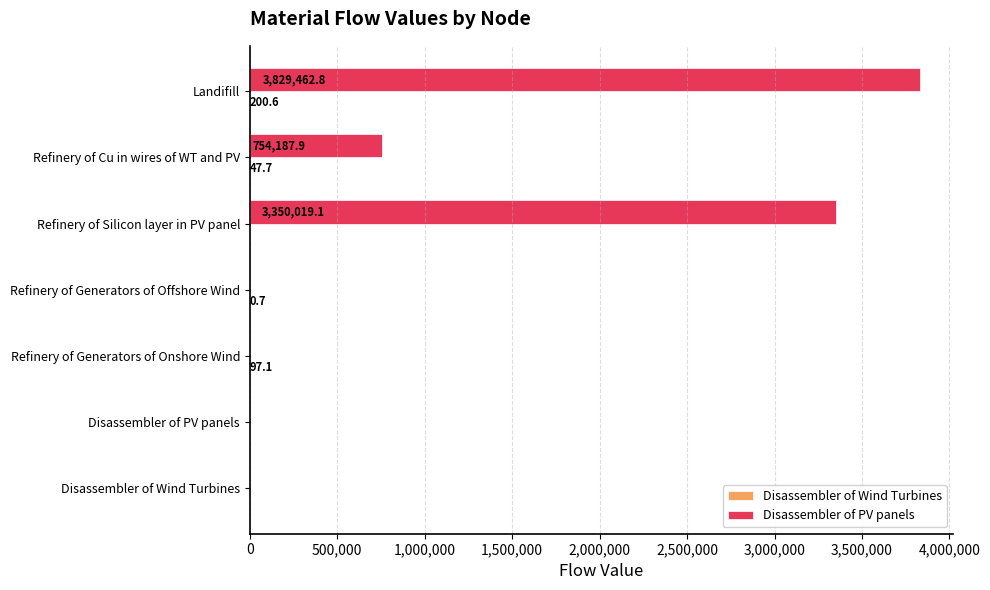

Is it true that Disassembler of PV panels equals 3829462.8 at Landifill?

True